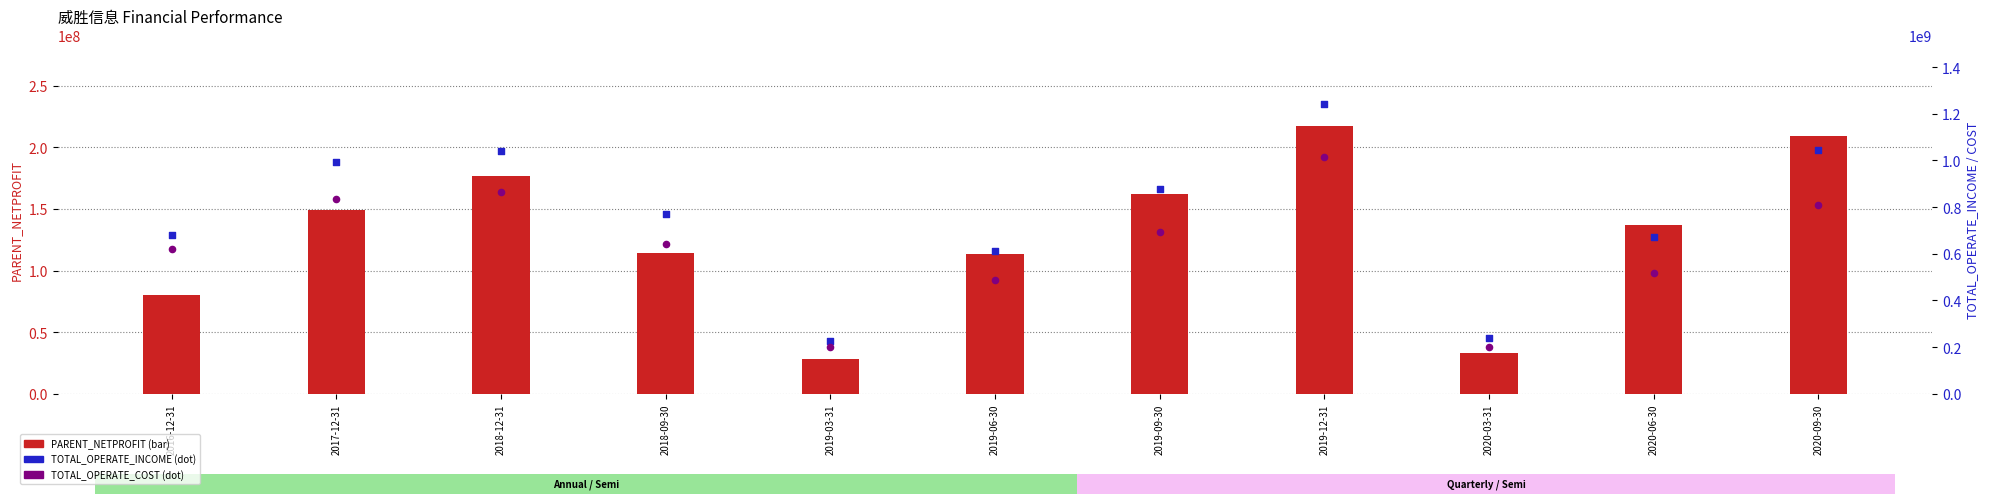

What is the total value across all series at 2016-12-31?

1379898253.9